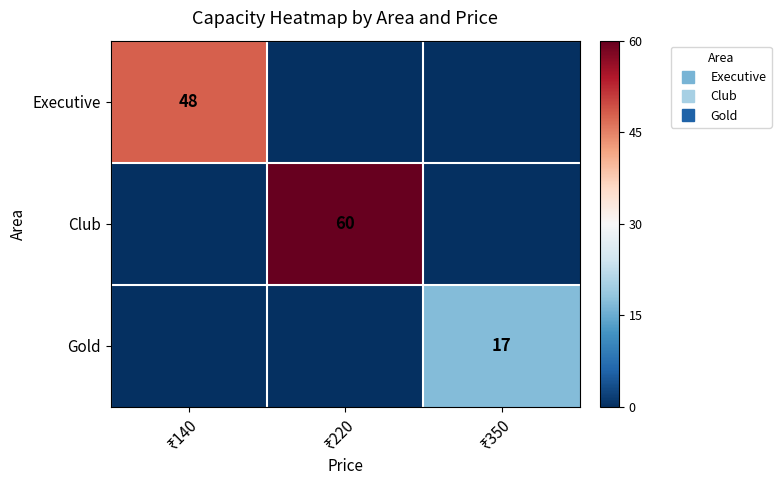

Which series has the largest total across all categories?

Club